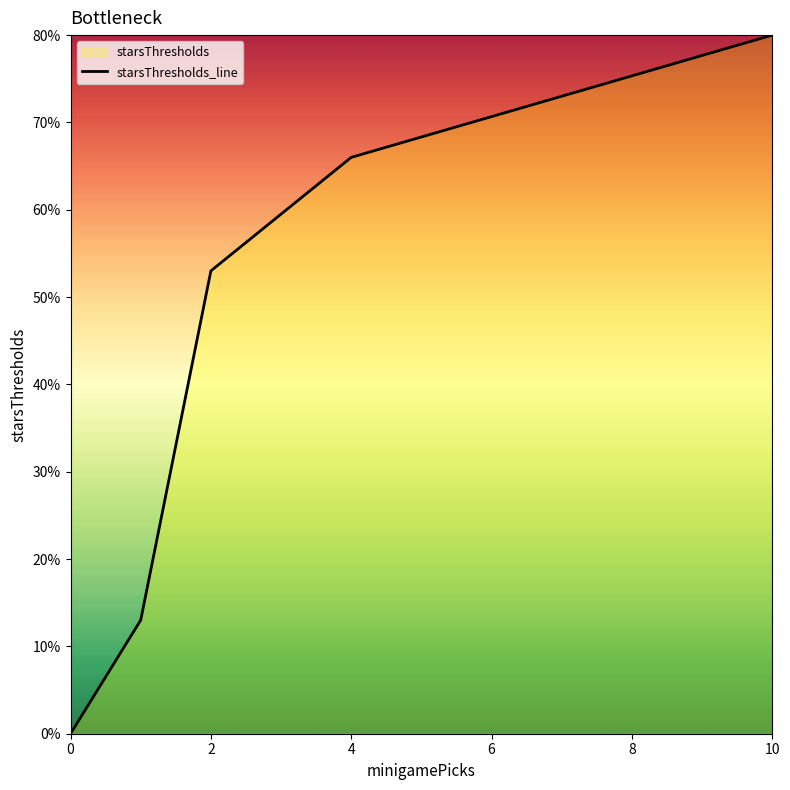

Which label corresponds to the largest value in the chart?

10